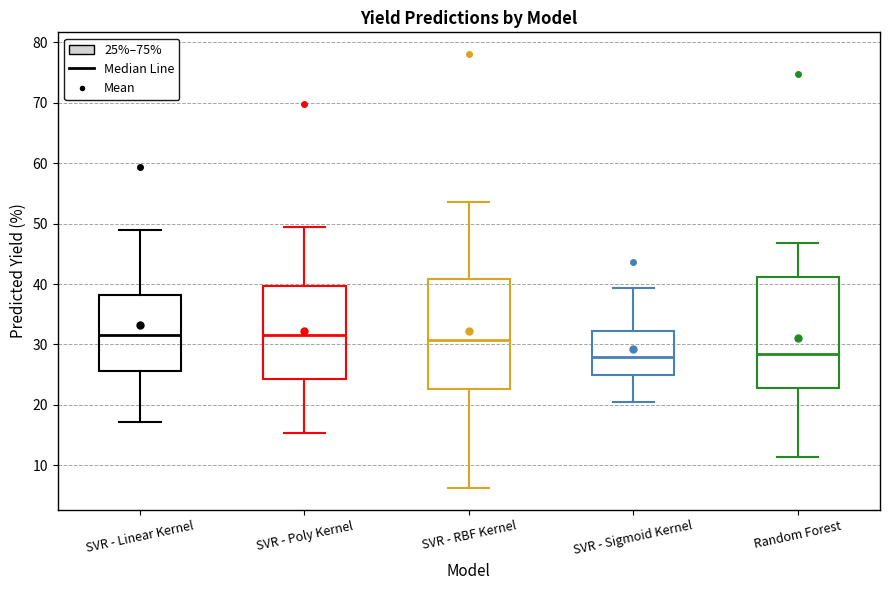

Reading left to right, transcribe this box plot: for each box, give where its median line is, the range the box spans, and where its two whiskers end, as read against the y-axis. The values are not printed on the chart, so give them approximately, as read against the axis.

SVR - Linear Kernel: median 32, box 26 to 38, whiskers 17 to 49
SVR - Poly Kernel: median 31, box 24 to 40, whiskers 15 to 49
SVR - RBF Kernel: median 31, box 23 to 41, whiskers 6 to 54
SVR - Sigmoid Kernel: median 28, box 25 to 32, whiskers 20 to 39
Random Forest: median 28, box 23 to 41, whiskers 11 to 47